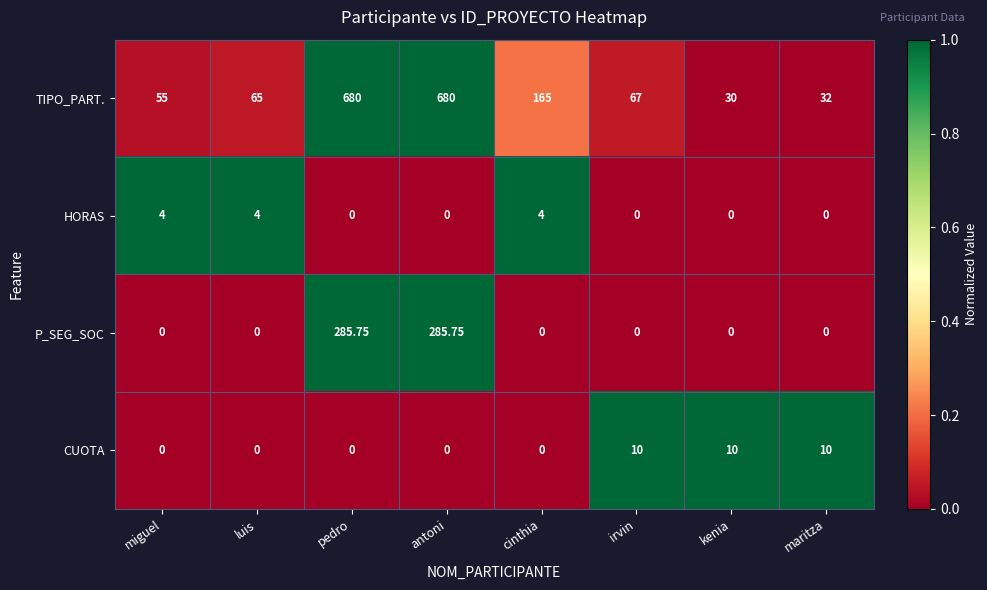

Which series has the largest range (max minus min)?

TIPO_PART.